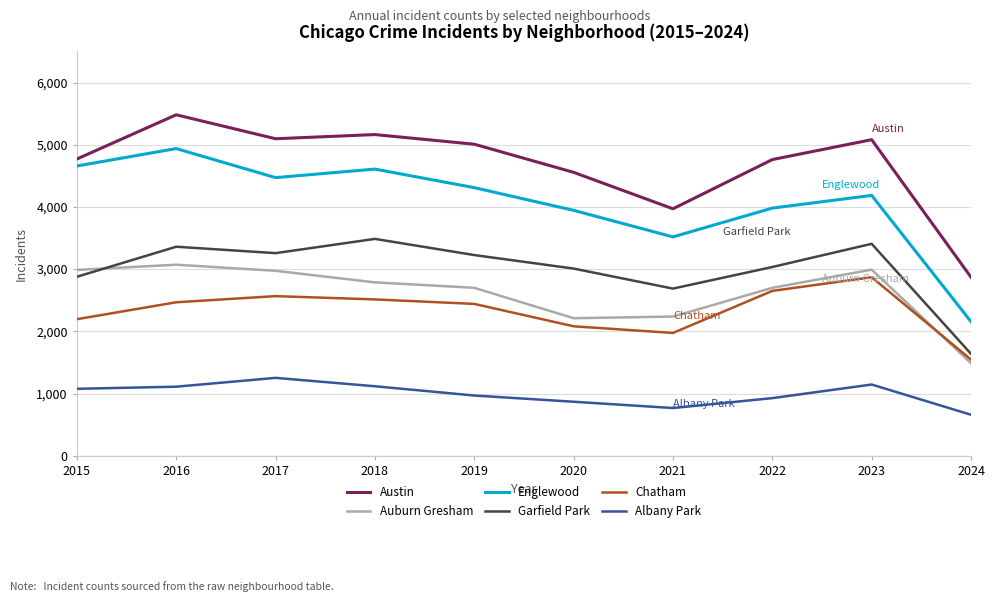

Is the value of Auburn Gresham at 2017 greater than the value of Chatham at 2021?

Yes